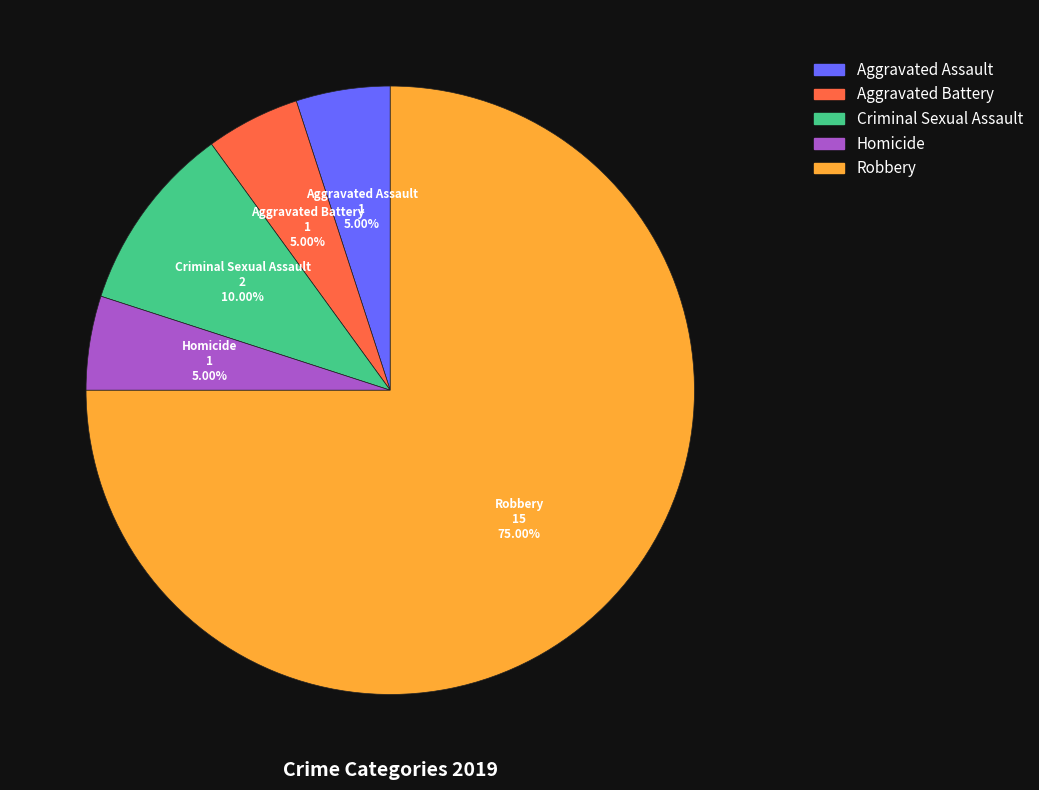

Is it true that Aggravated Battery is 18% of the pie?

False